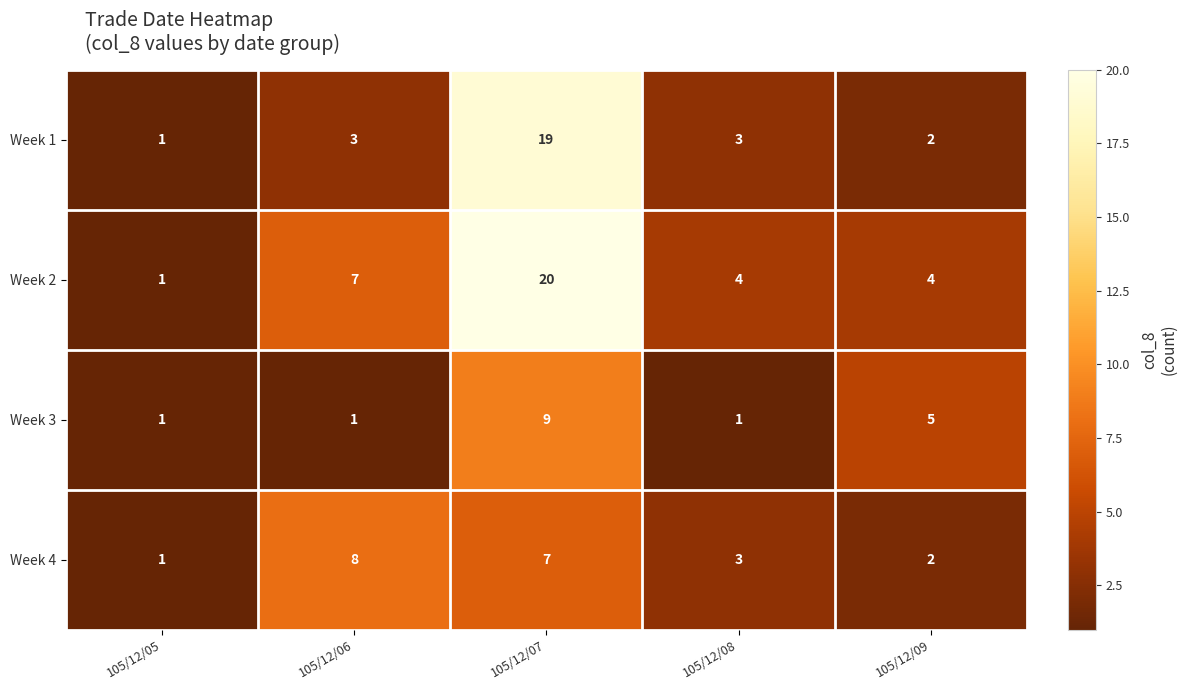

What is the difference between the maximum and minimum values in the Week 2 series?

19